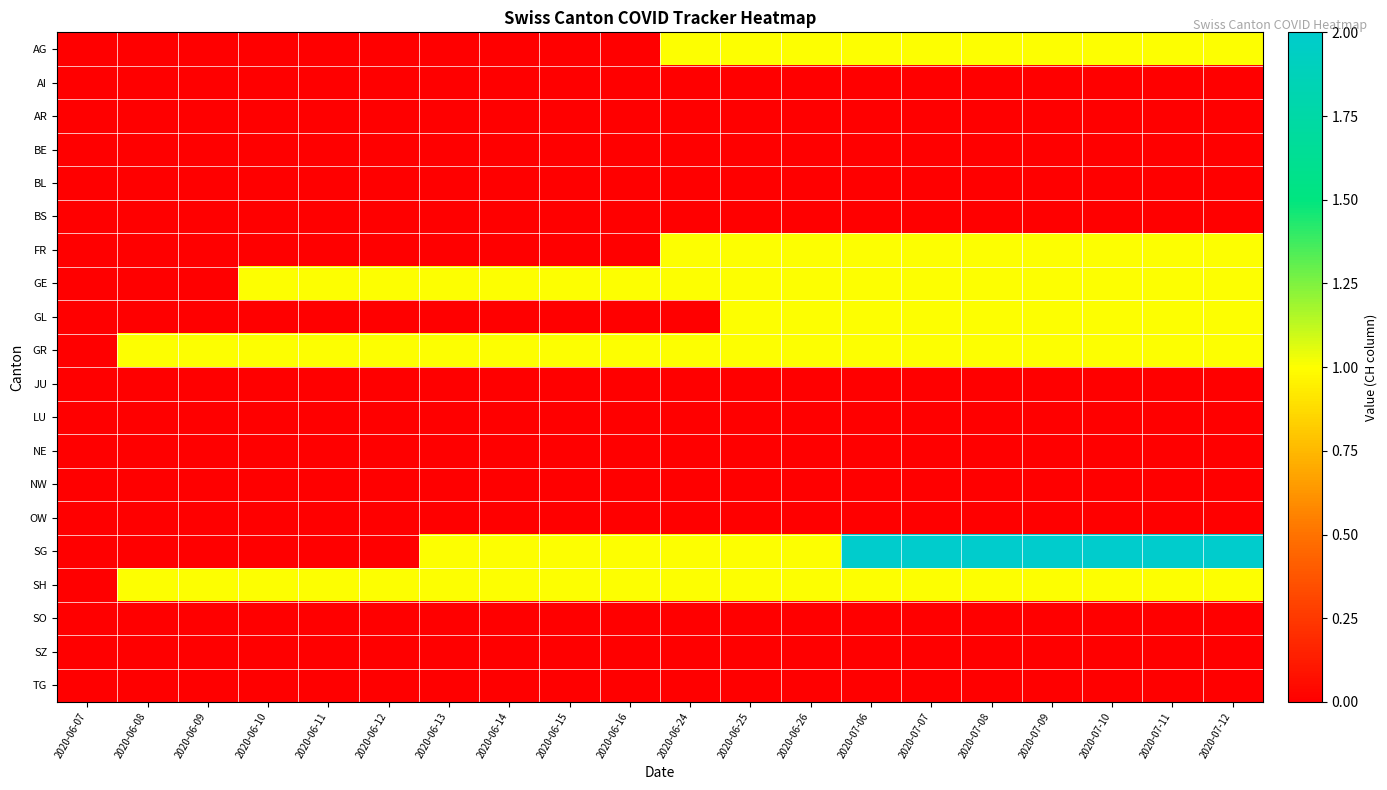

At which category is the sum across all series the highest?

2020-07-06